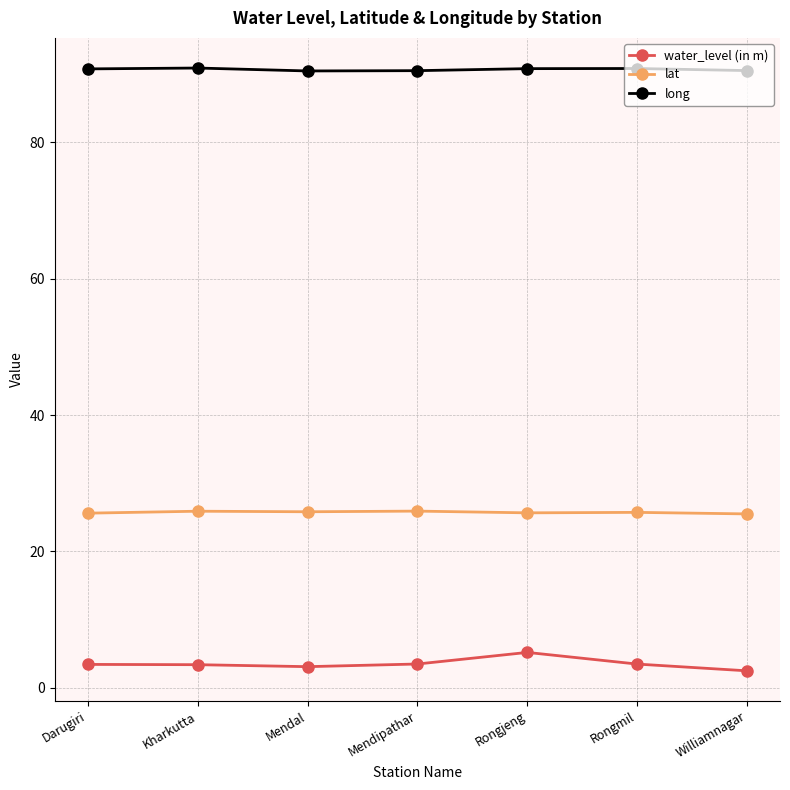

What is the difference between the highest and lowest values at Mendal?

87.4